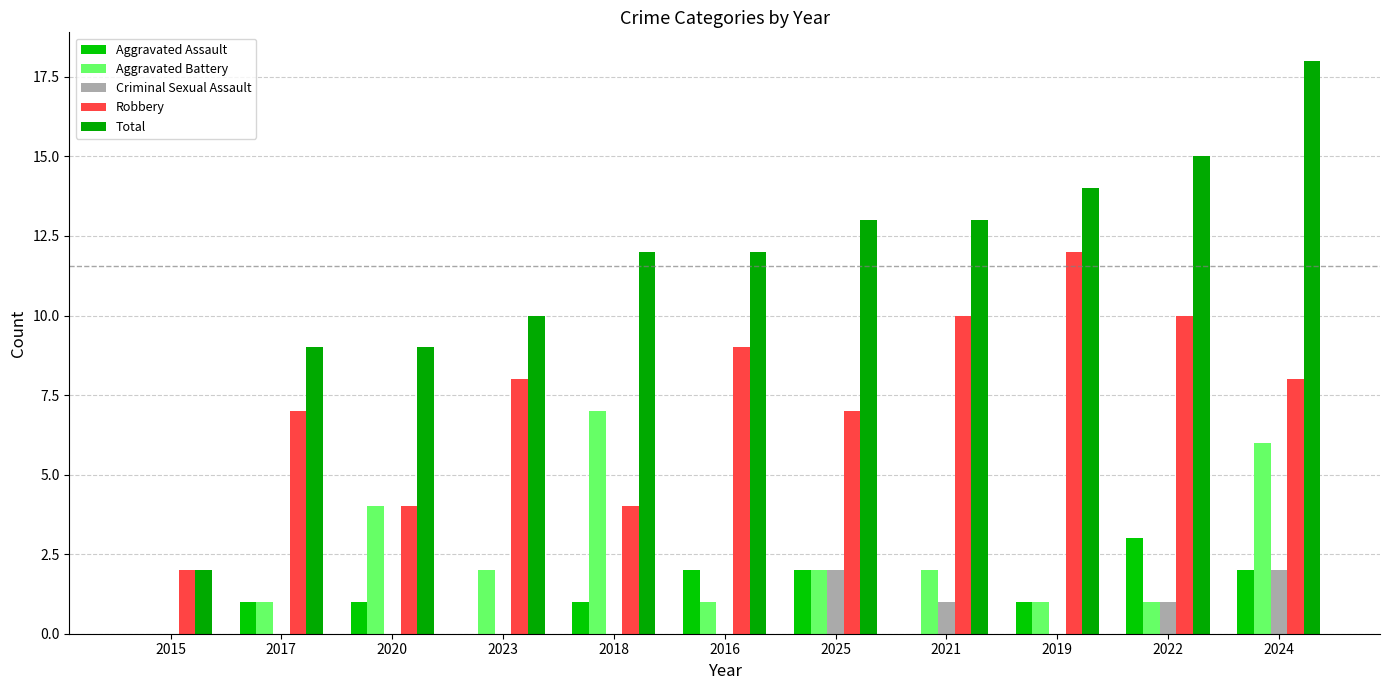

What is the label of the 2nd bar from the left?

2017